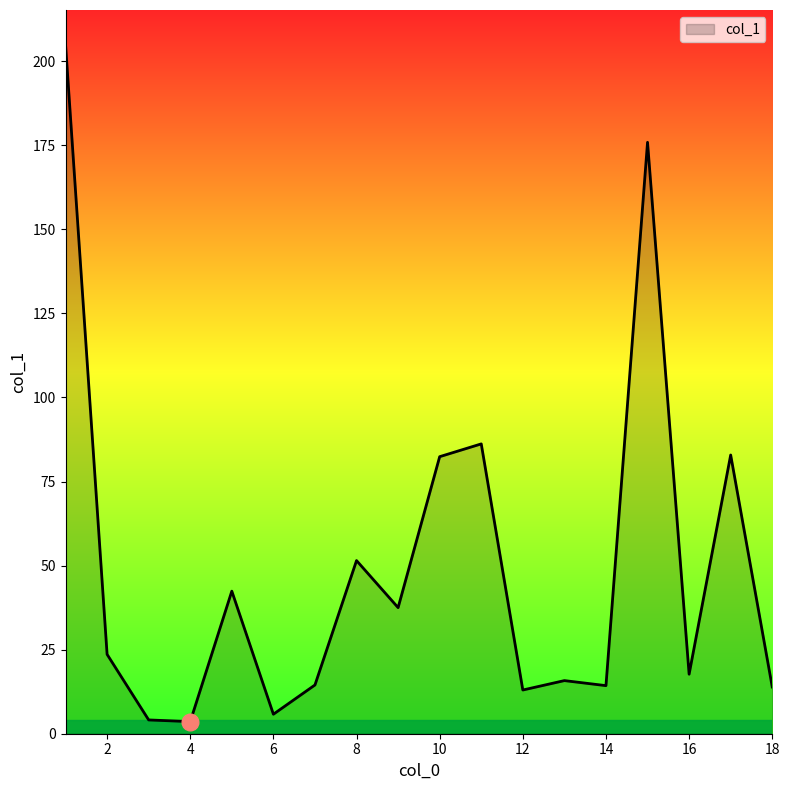

What is the difference between the maximum and minimum values?

201.4